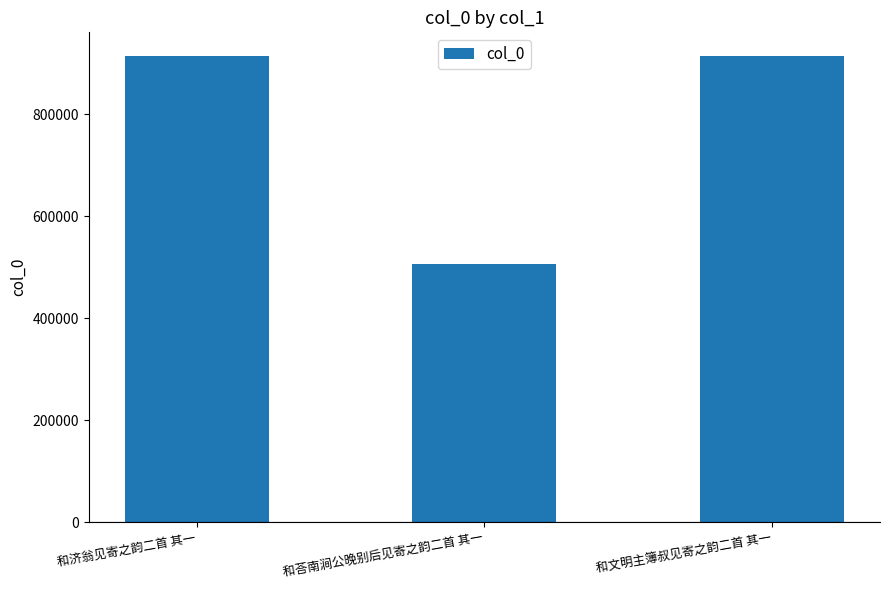

Where is the data nearest to the value 709975?

和文明主簿叔见寄之韵二首 其一